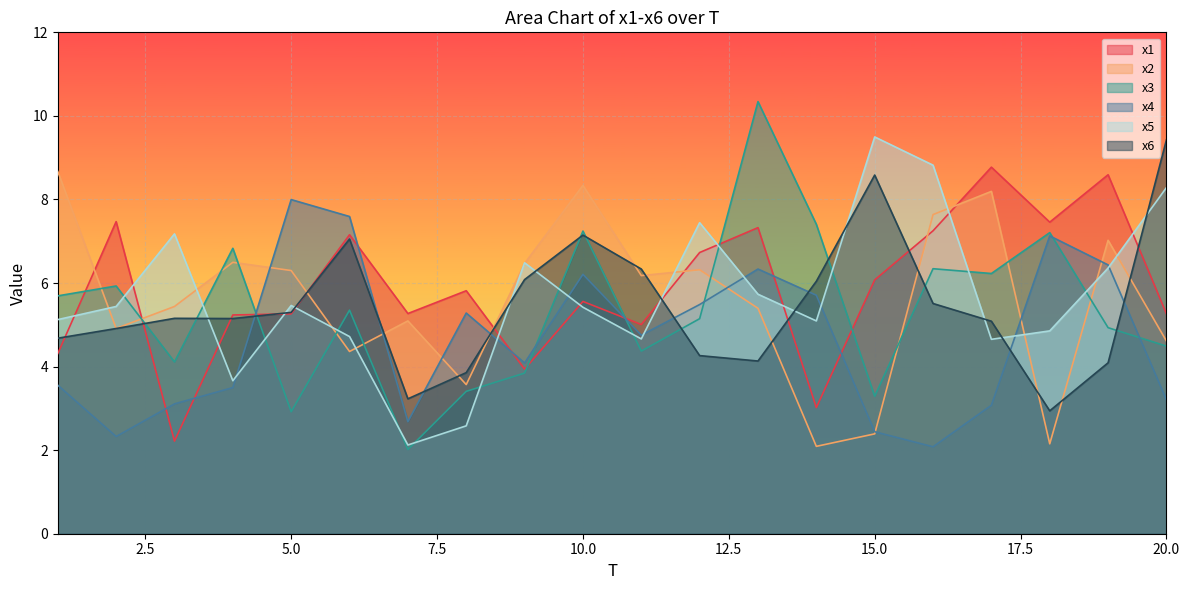

What is the sum of the x2 values at 8 and 10?

11.9